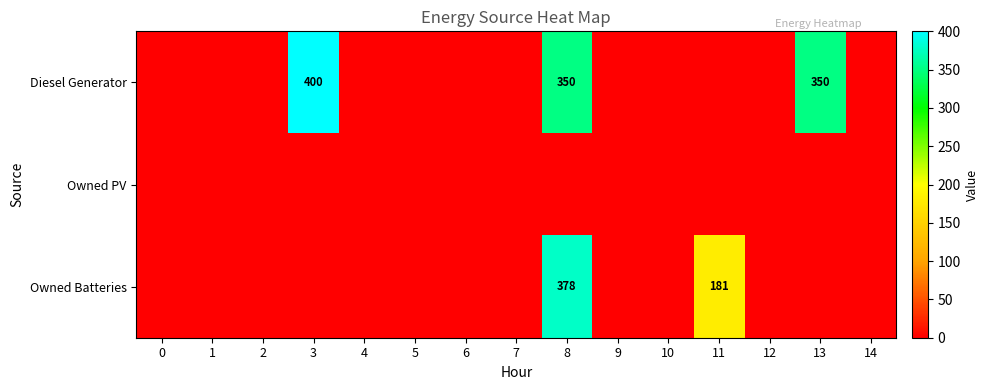

Between 3 and 4, which series saw the biggest shift?

Diesel Generator